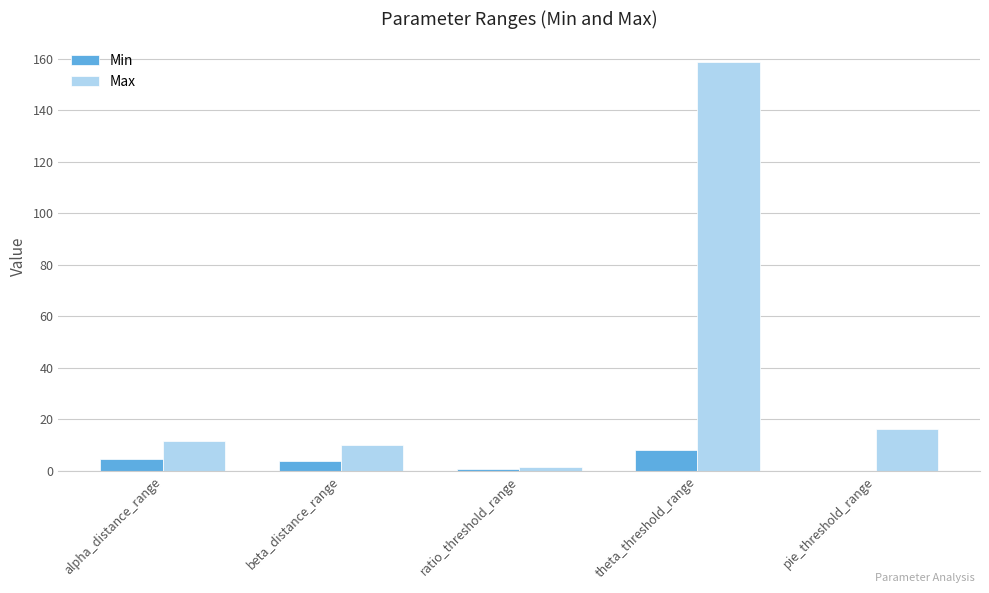

What are all the series names shown in the legend?

Min, Max